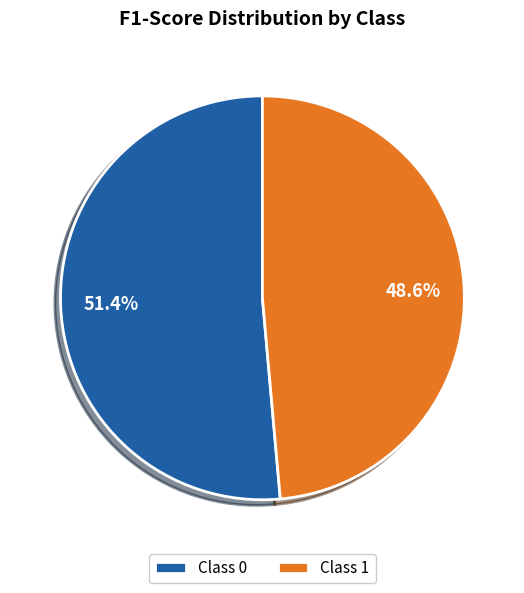

Which category accounts for the majority?

Class 0